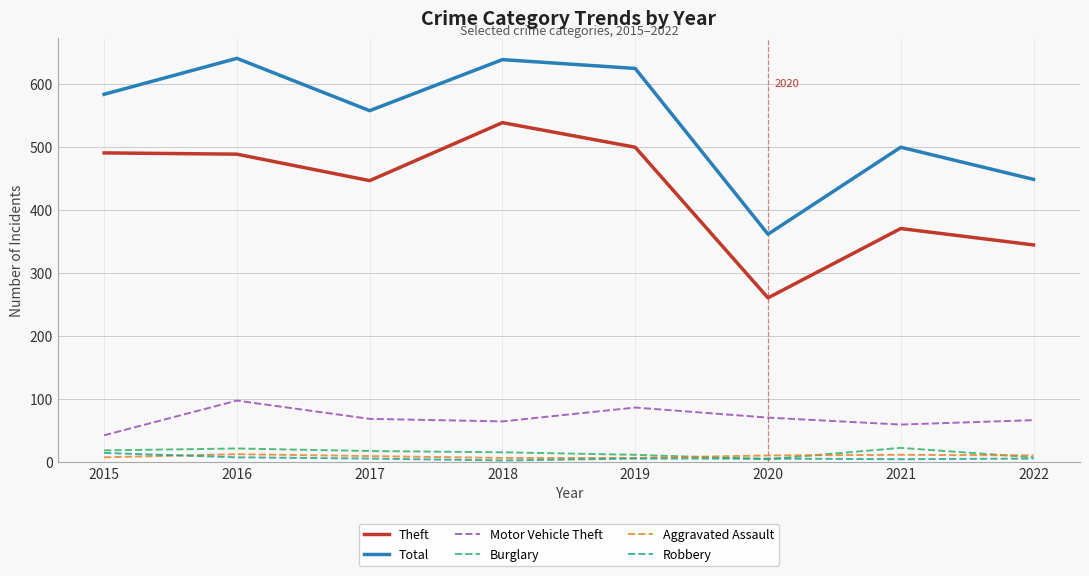

True or false: Aggravated Assault has a value of 11 at 2020.

True